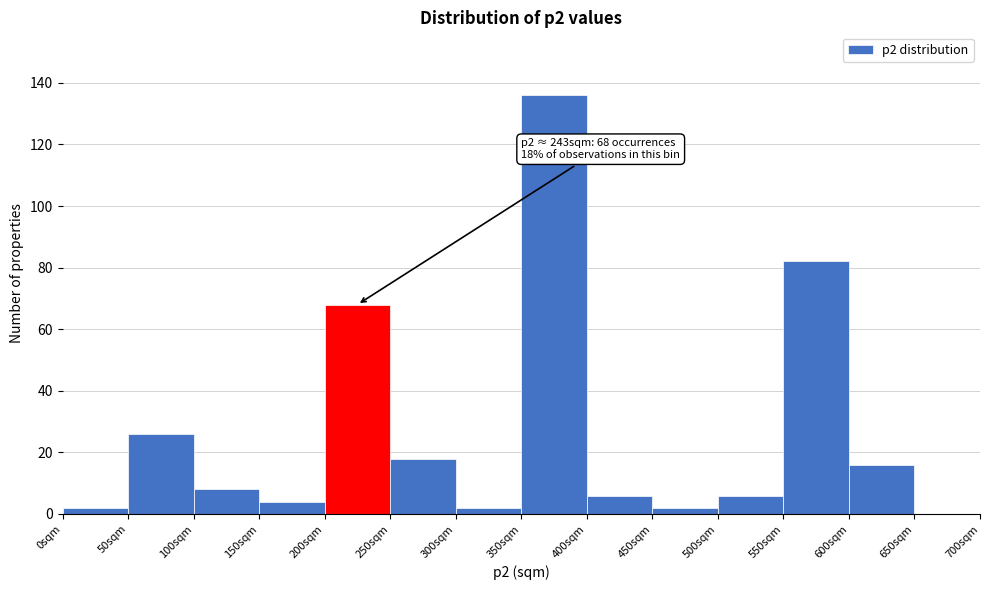

Which range on the x-axis has the tallest bar?

350 to 400